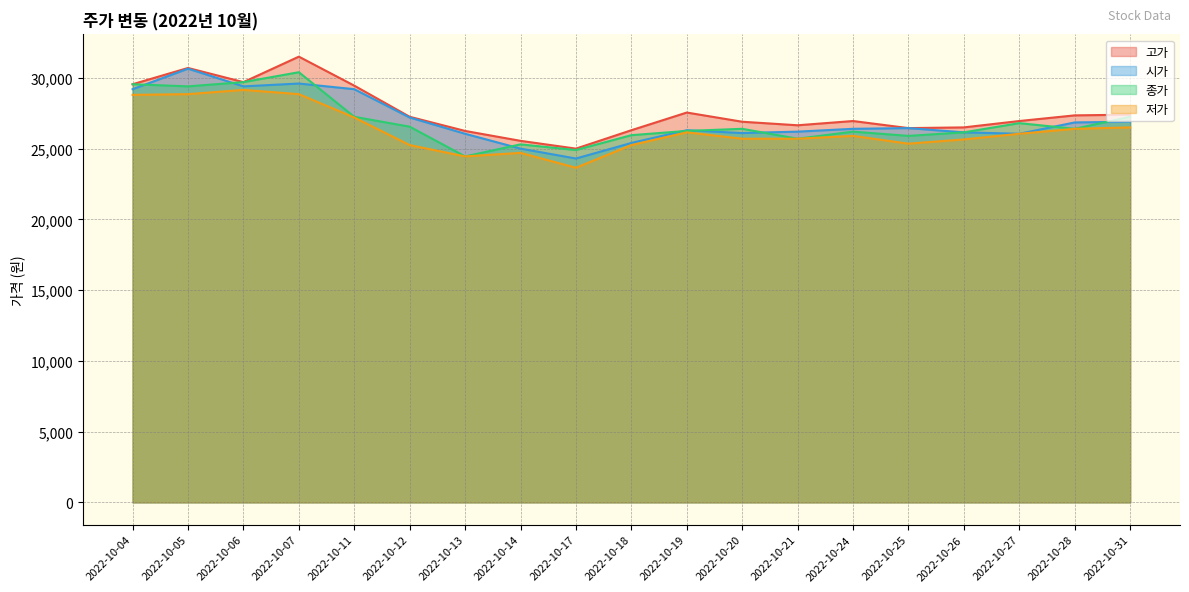

At which label does 저가 reach its minimum?

2022-10-17